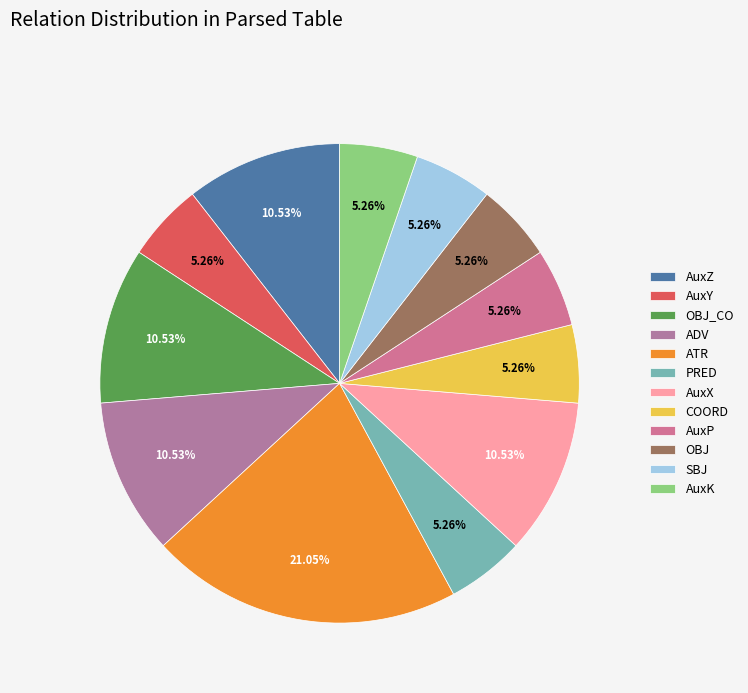

To the nearest percent, what portion does AuxP represent?

5%